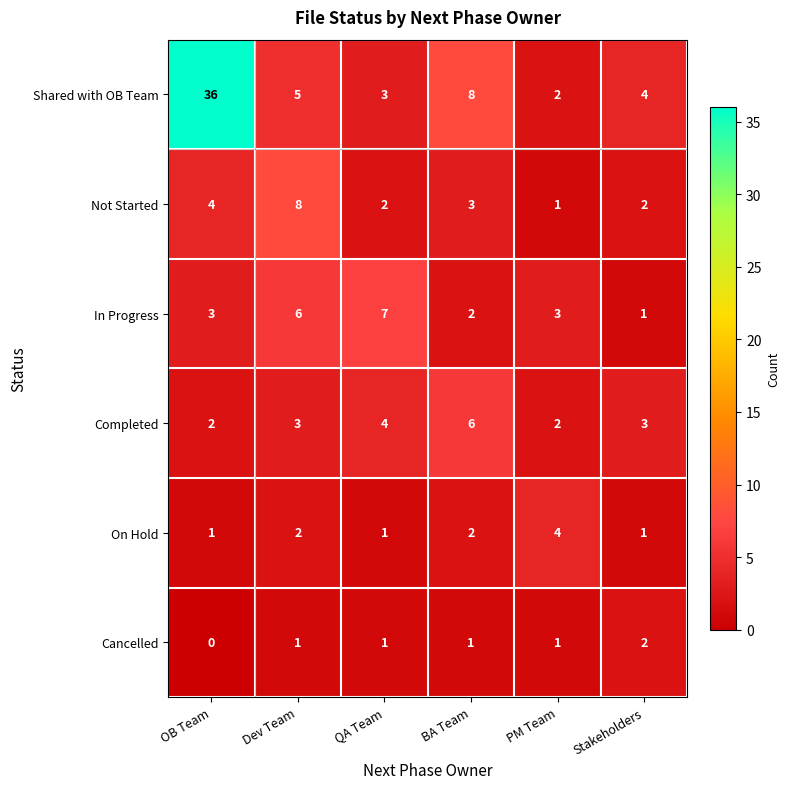

What is the difference between the Not Started values at BA Team and Dev Team?

5